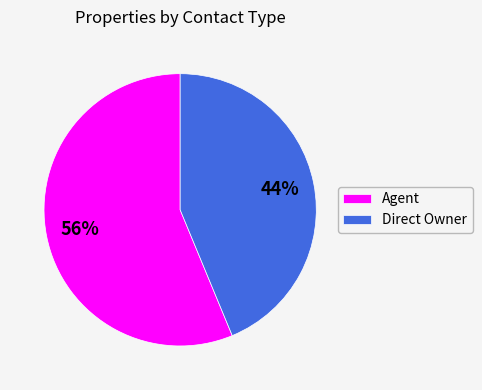

True or false: Direct Owner accounts for 57% of the total.

False